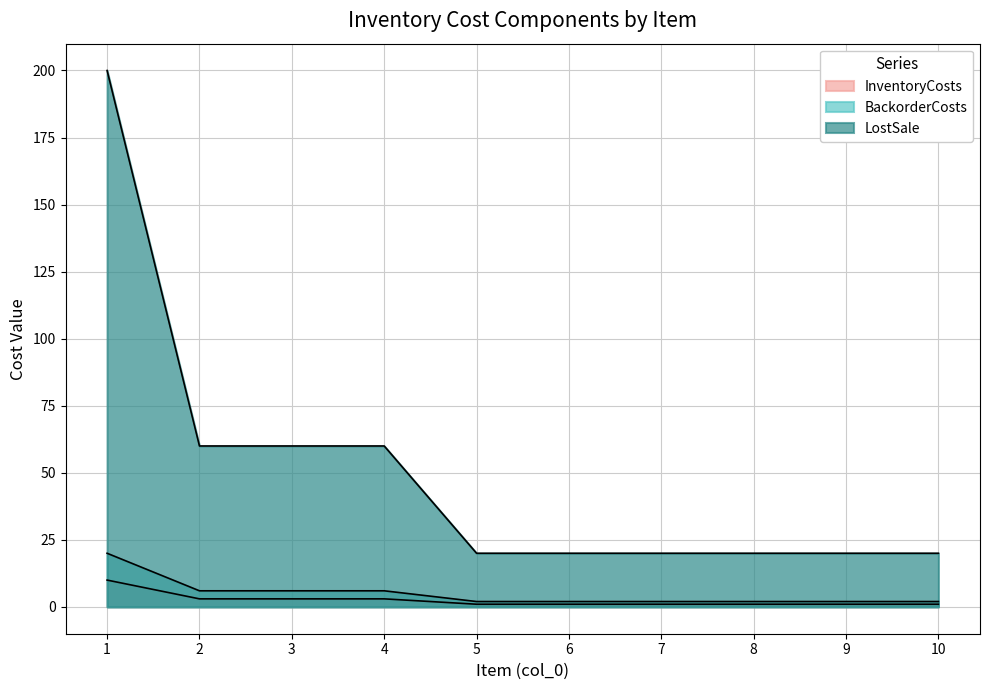

Which series has the widest spread of values?

LostSale